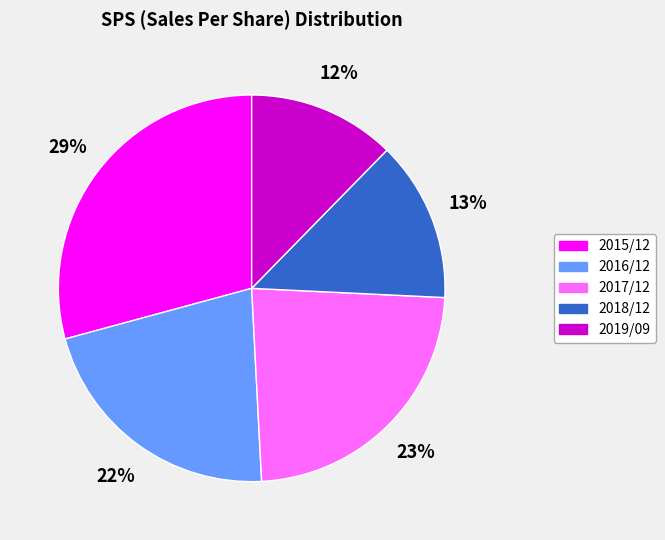

What is the smallest slice in the pie chart?

2019/09